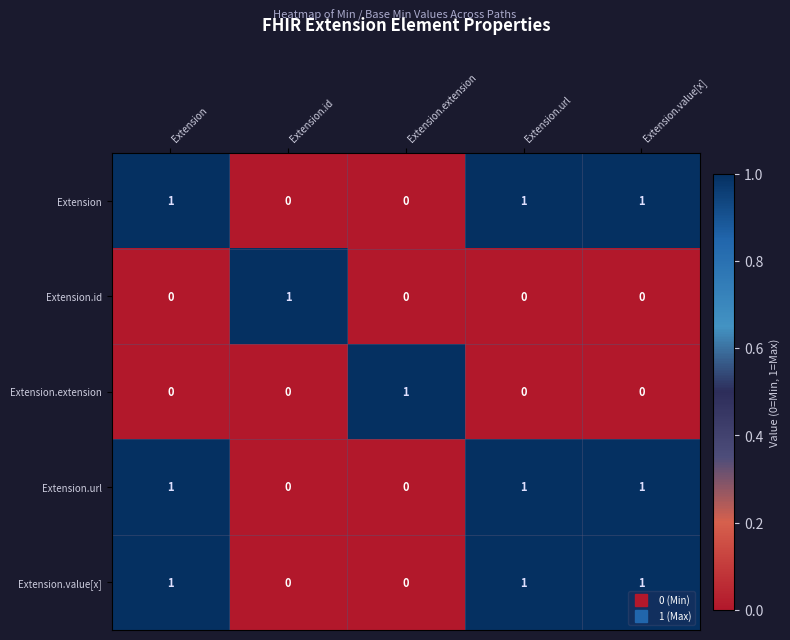

Is it true that Extension.value[x] equals 2 at Extension.value[x]?

False